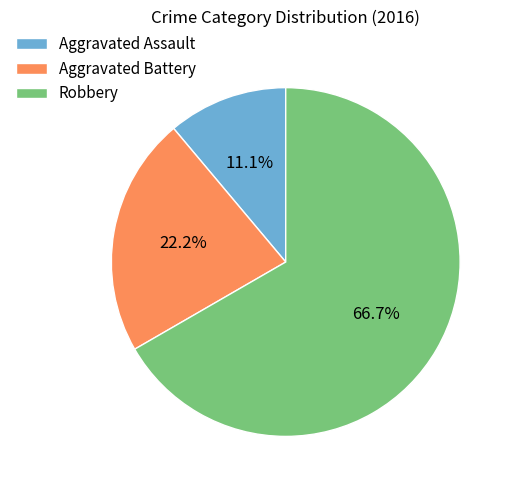

What percentage is the Aggravated Assault slice, to the nearest percent?

11%